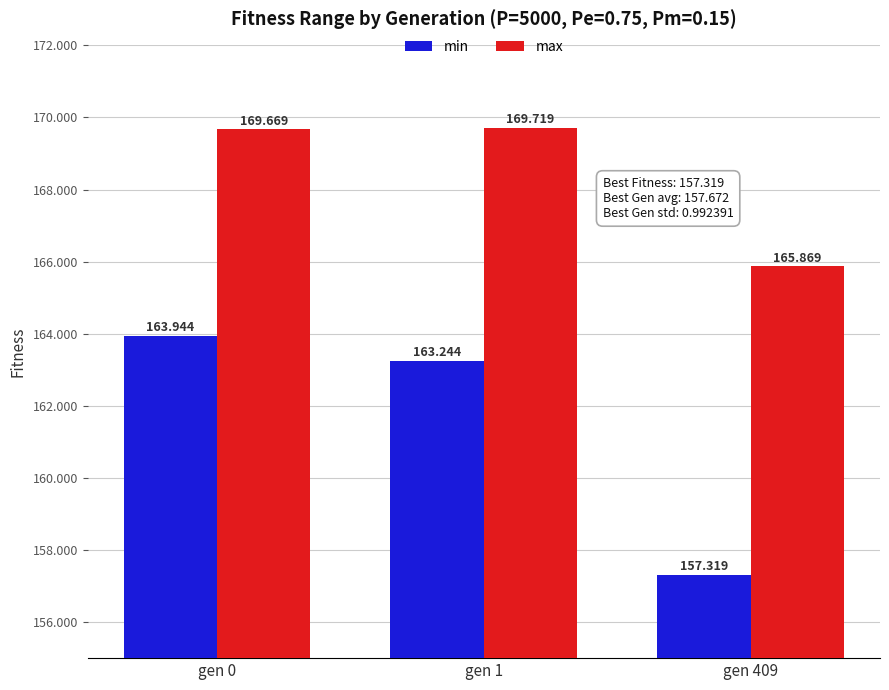

What is the difference between the maximum and minimum values in the min series?

6.6